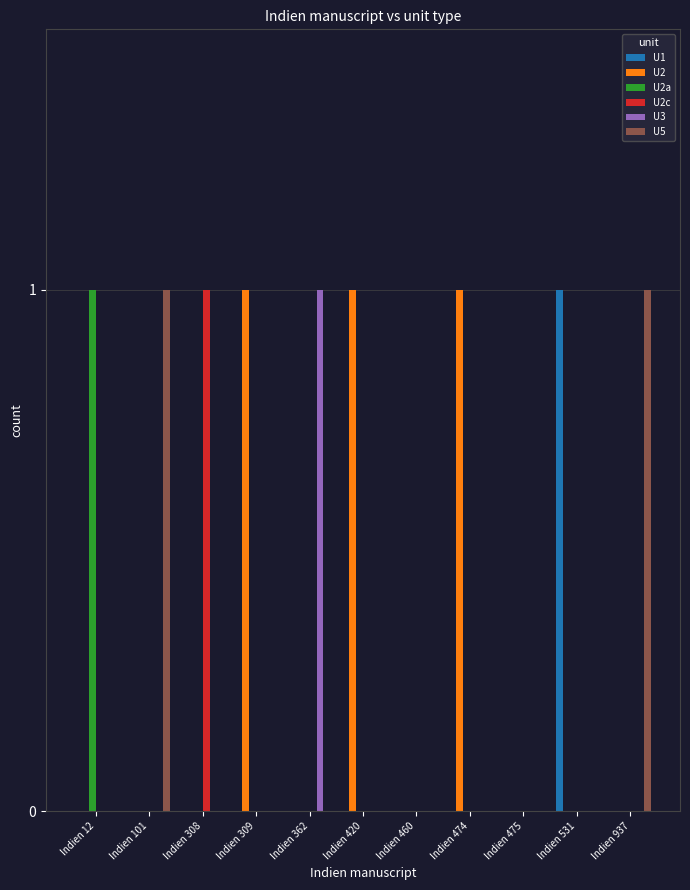

Is it true that U2 equals 0 at Indien 12?

True